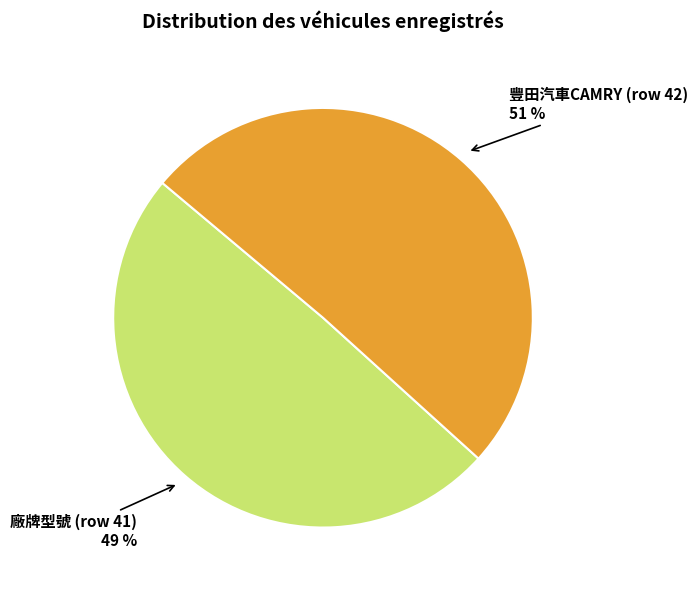

Is the sum of 豐田汽車CAMRY (row 42) and 廠牌型號 (row 41) greater than half?

Yes